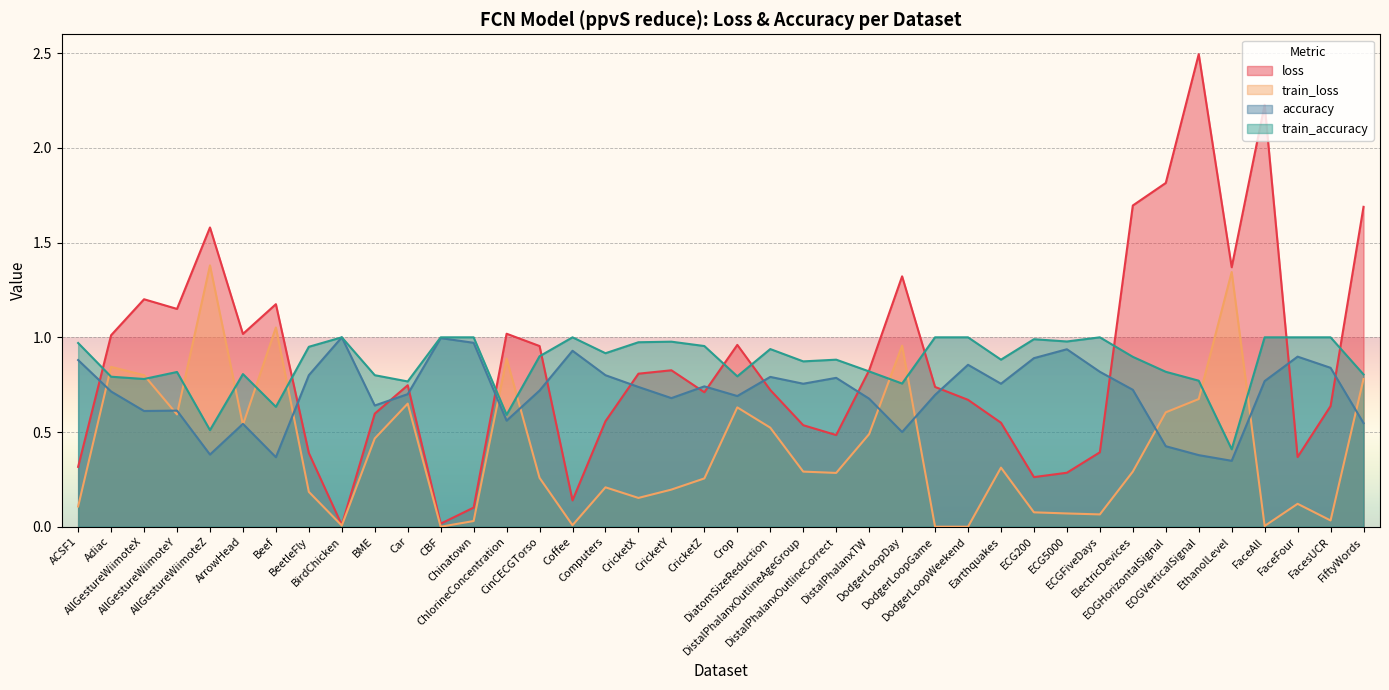

How many series are shown in this chart?

4